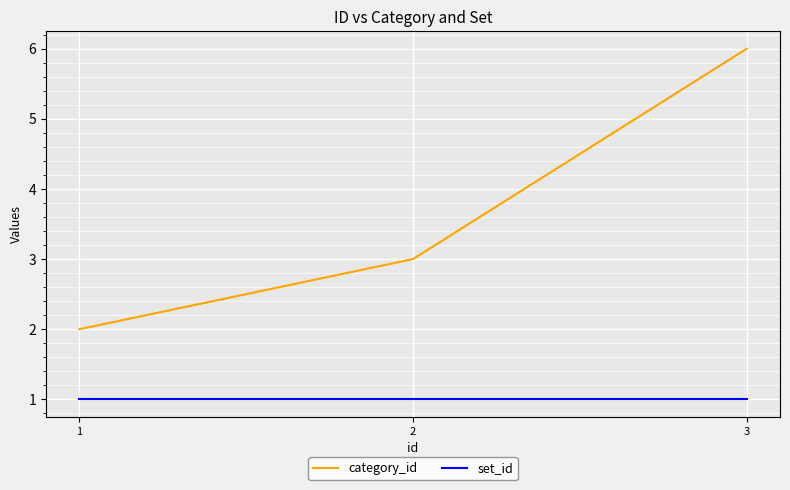

What is the sum of all set_id values?

3